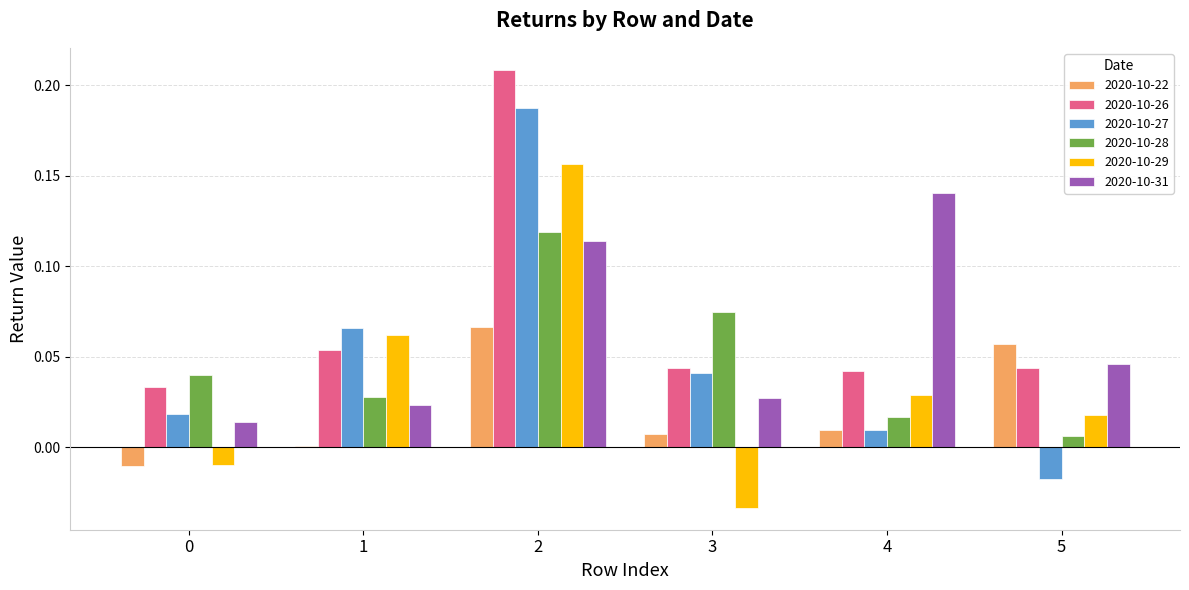

True or false: 2020-10-27 has a value of 0.1 at 2.

False